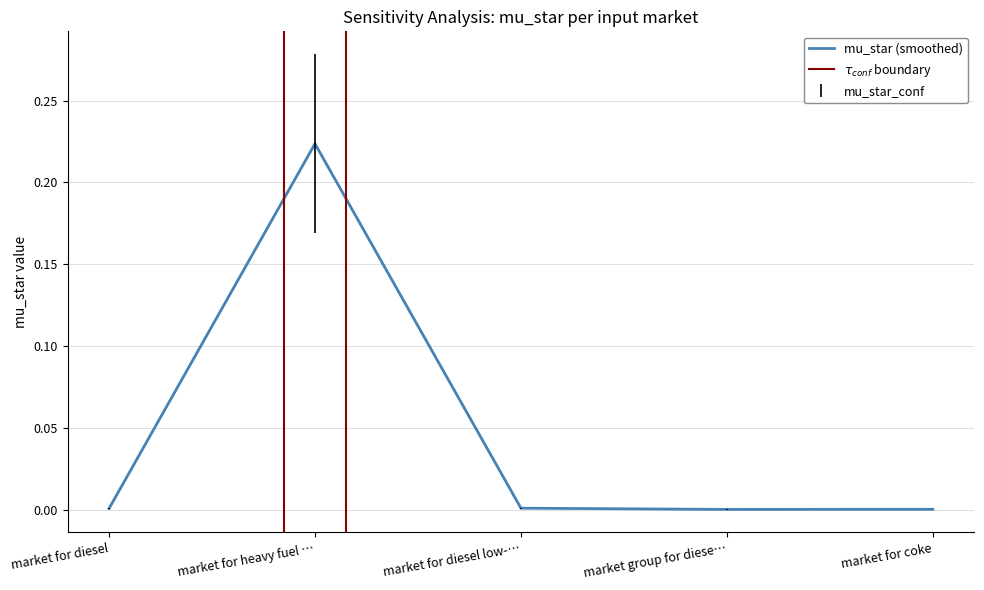

Which category has the highest value in the mu_star (smoothed) series?

market for heavy fuel …